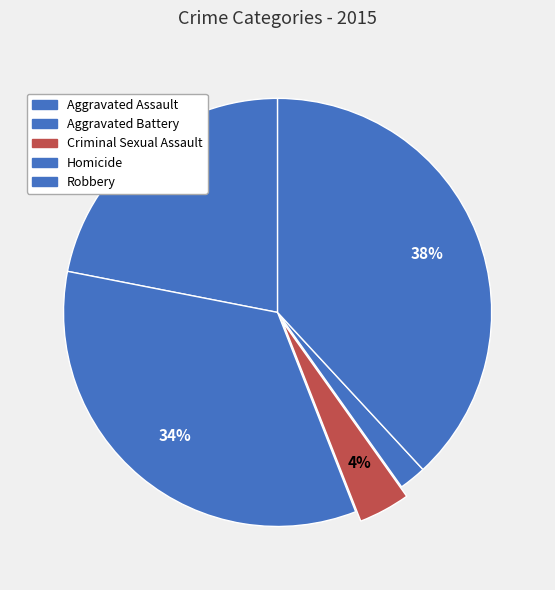

To the nearest percent, what is the average slice percentage?

20%